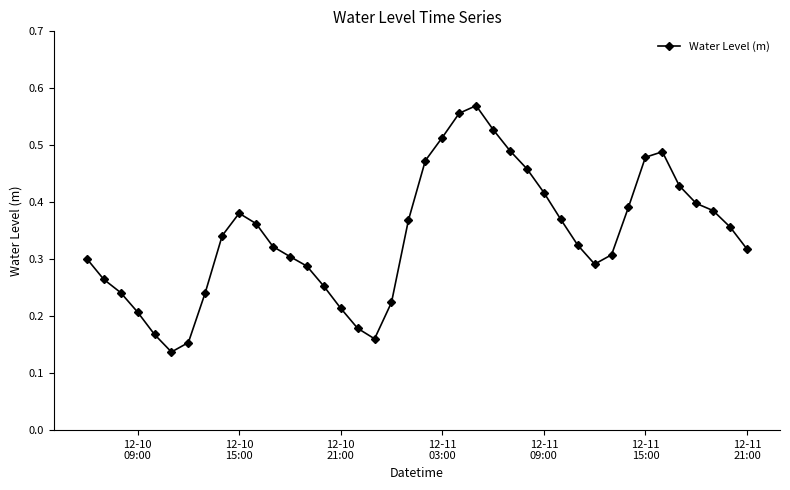

How many data points does each series have?

40